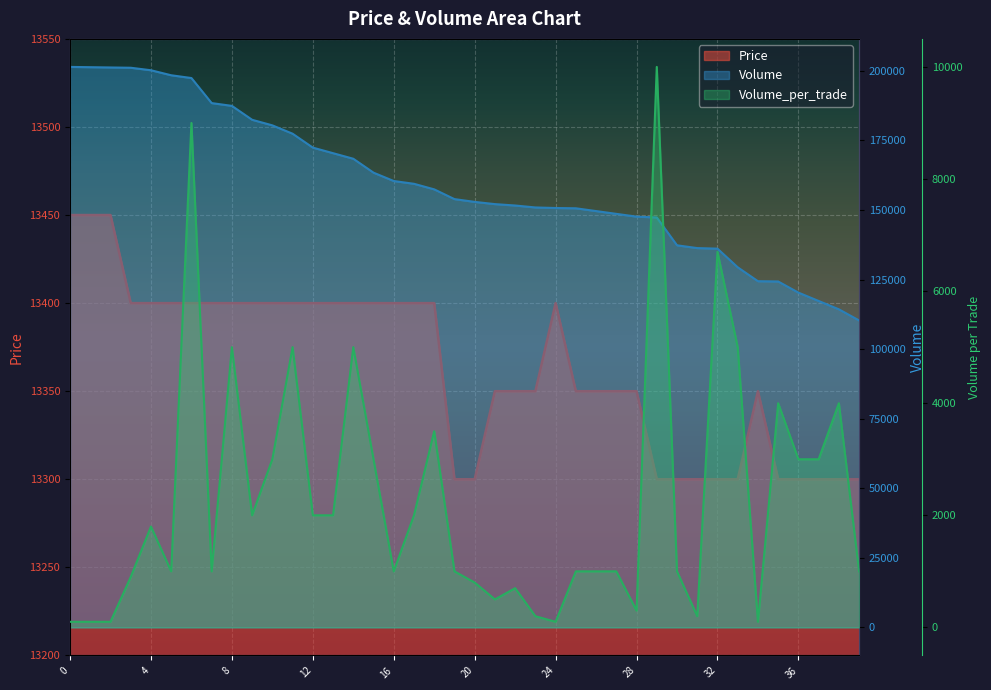

What are all the series names shown in the legend?

Price, Volume, Volume_per_trade